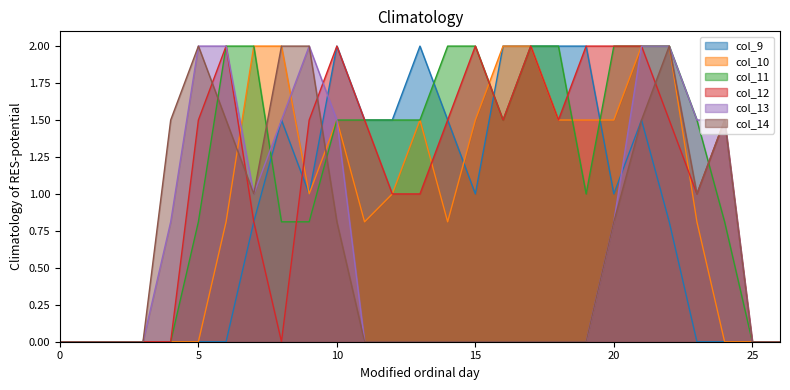

What are all the series names shown in the legend?

col_9, col_10, col_11, col_12, col_13, col_14